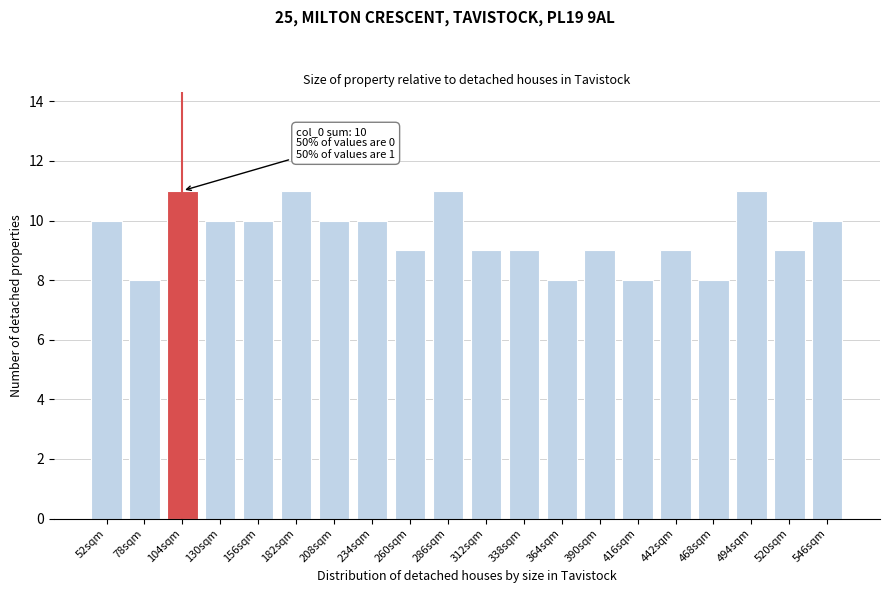

Reading right to left, what are all the values shown in this chart?

546sqm=10	520sqm=9	494sqm=11	468sqm=8	442sqm=9	416sqm=8	390sqm=9	364sqm=8	338sqm=9	312sqm=9	286sqm=11	260sqm=9	234sqm=10	208sqm=10	182sqm=11	156sqm=10	130sqm=10	104sqm=11	78sqm=8	52sqm=10